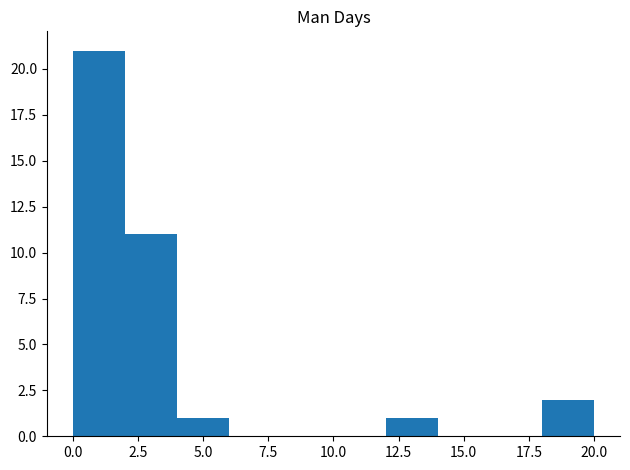

Over which range of the x-axis is the bar tallest?

0 to 2